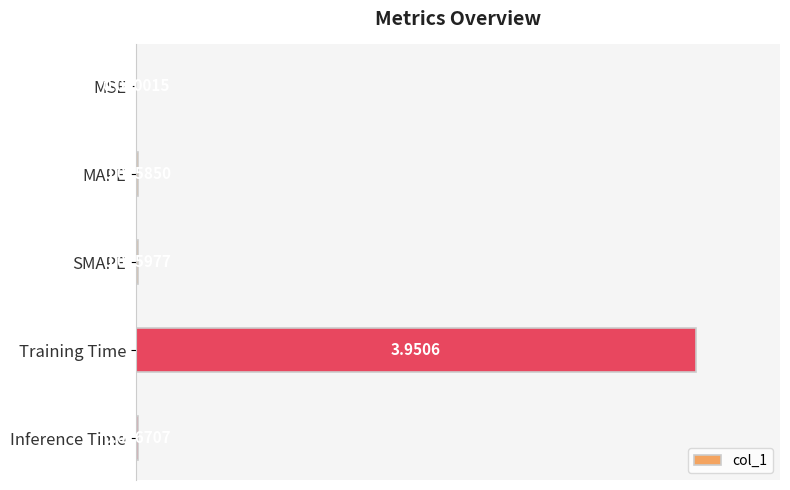

What is the sum of all values?

1.0